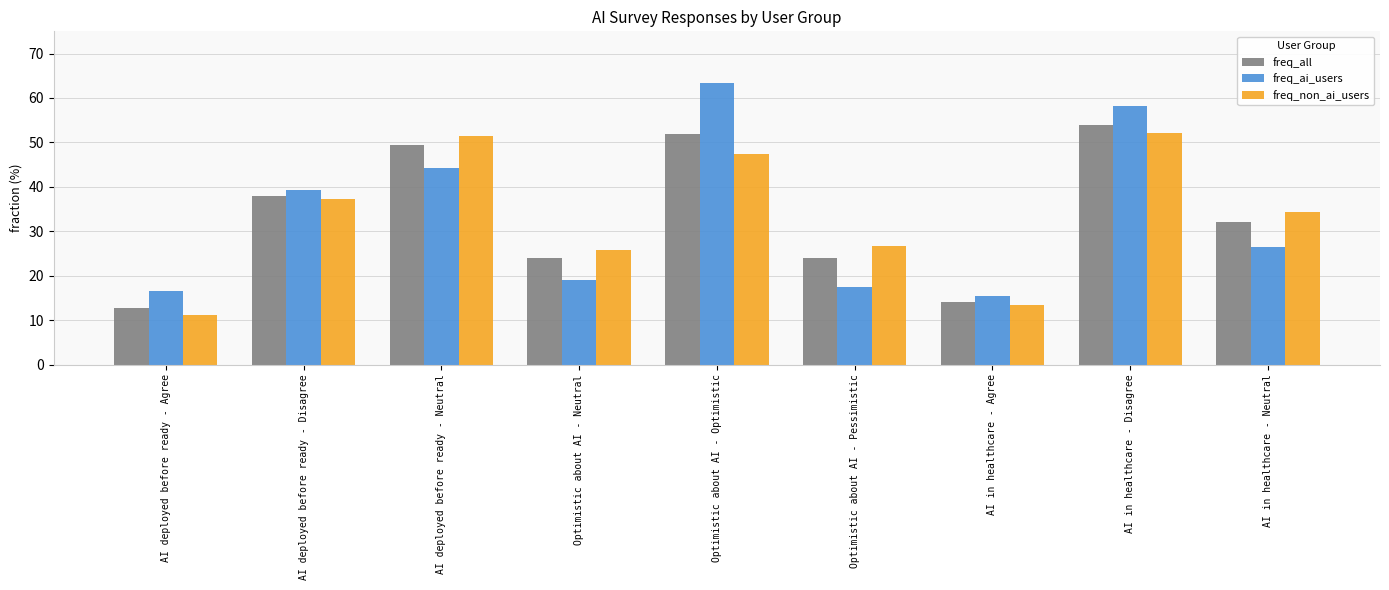

What is the highest value of the freq_non_ai_users series?

52.1